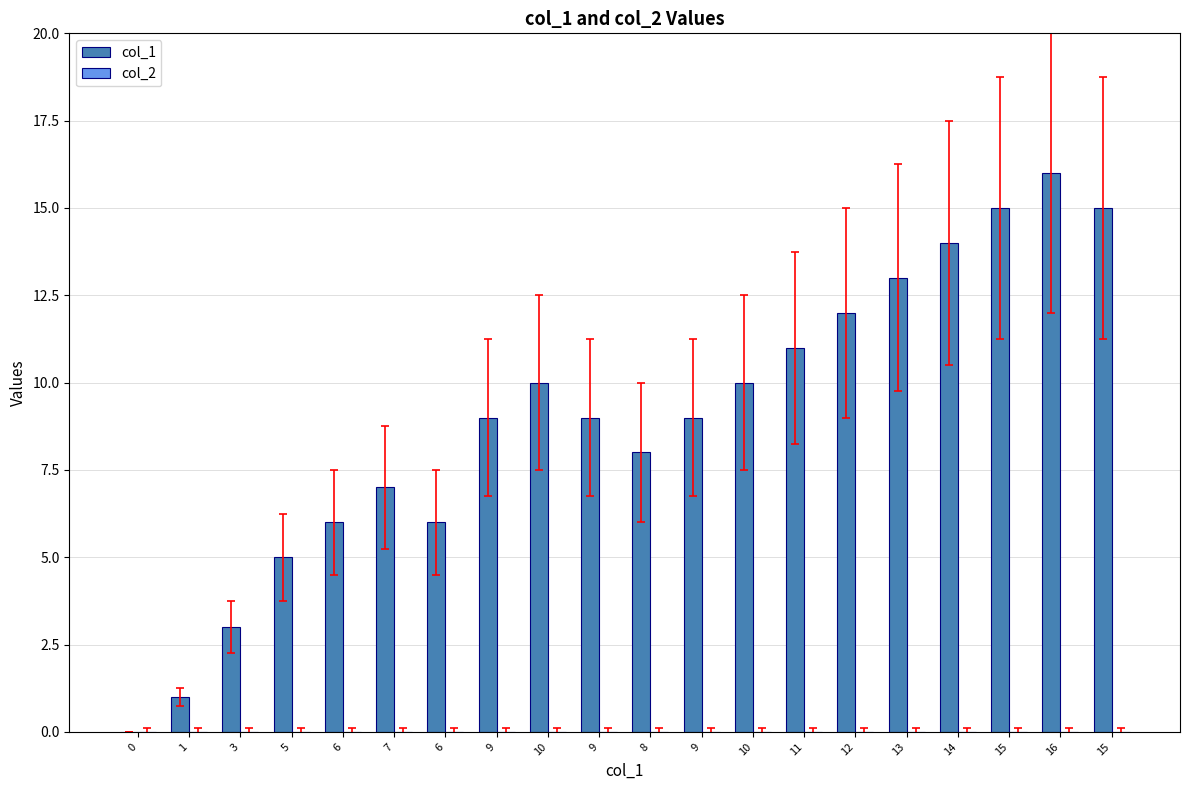

Count the number of data series in this chart.

1